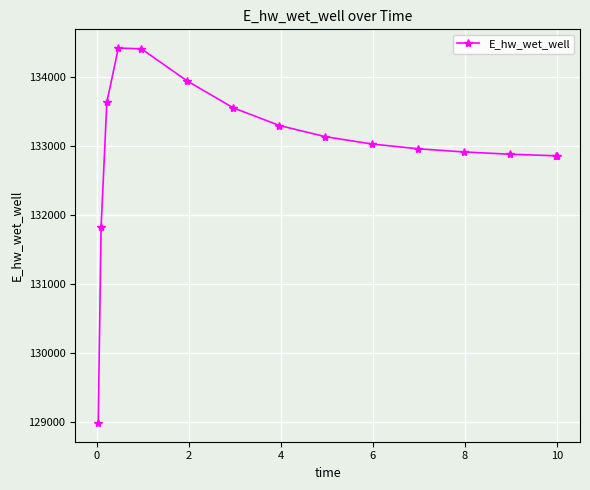

What is the smallest value displayed?

128992.7